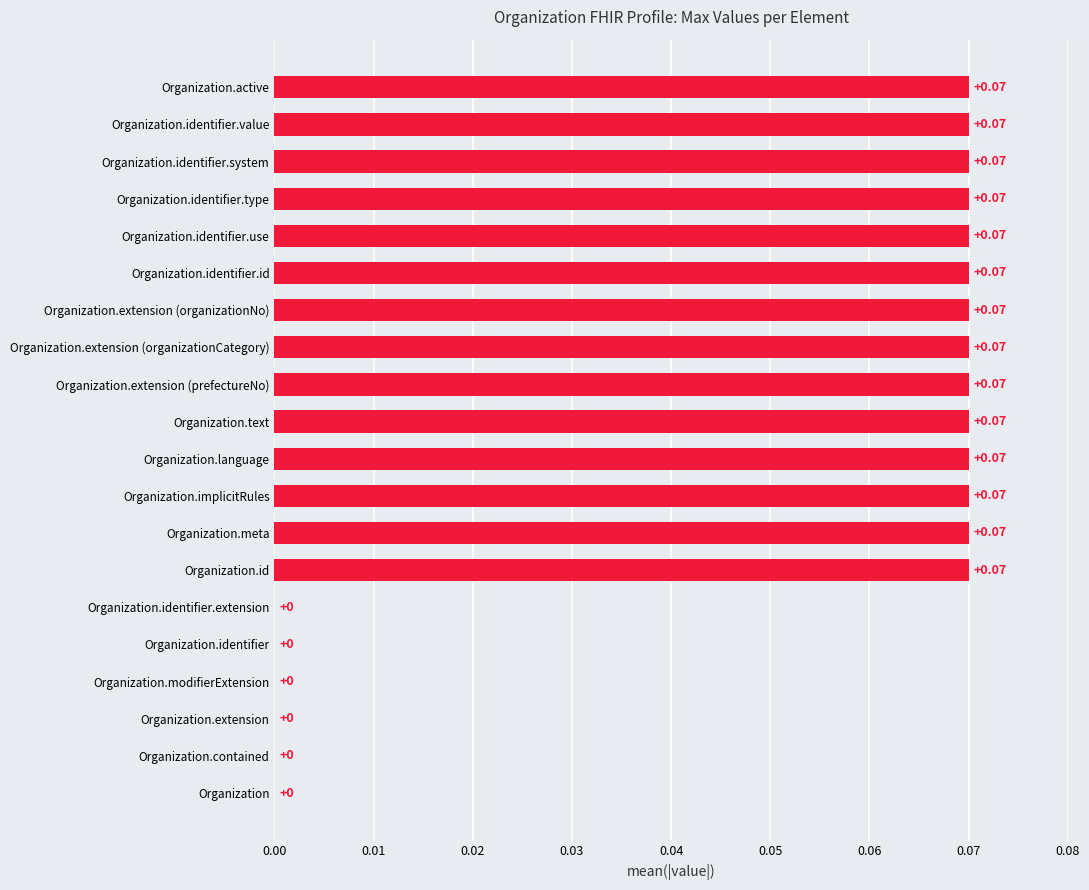

What is the sum of all values?

1.0